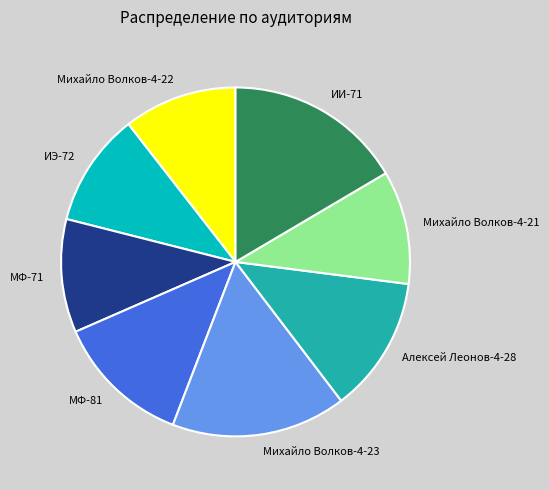

The МФ-81 slice represents 13% of the pie. True or false?

True